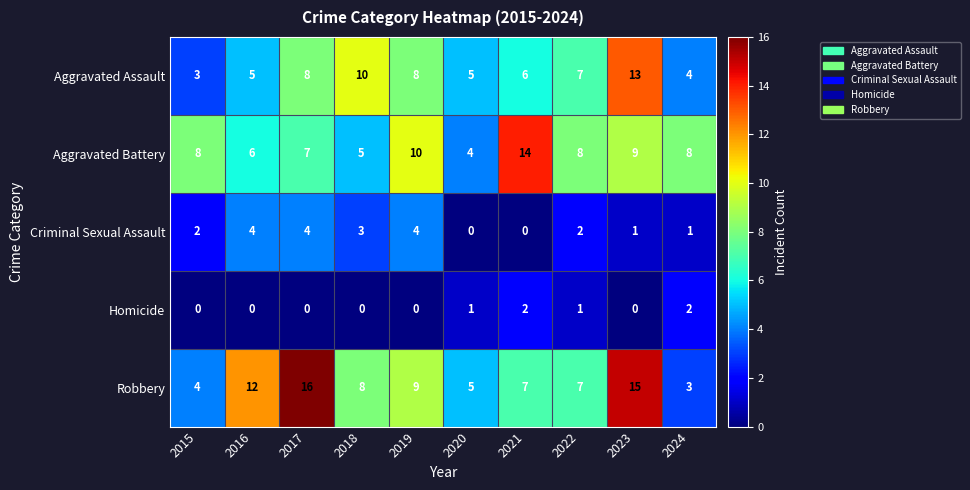

Which series has the largest total across all categories?

Robbery